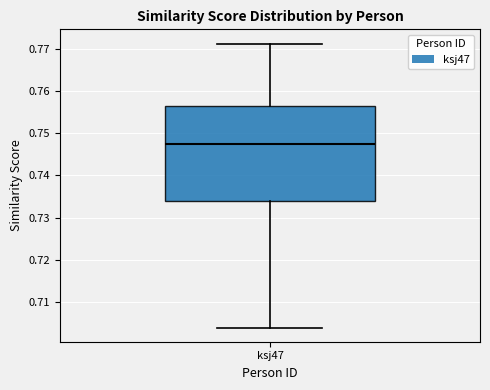

Where does the upper whisker of the box for ksj47 end on the y-axis? The values are not printed on the chart, so give them approximately, as read against the axis.

0.771